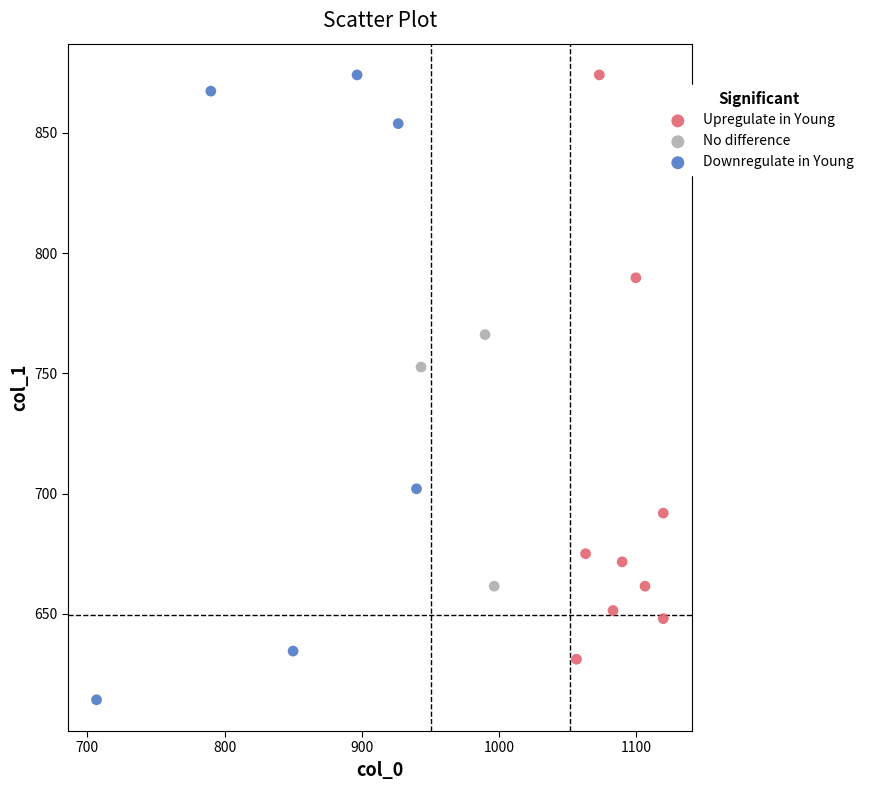

Which series has the largest Y range (max minus min)?

Downregulate in Young